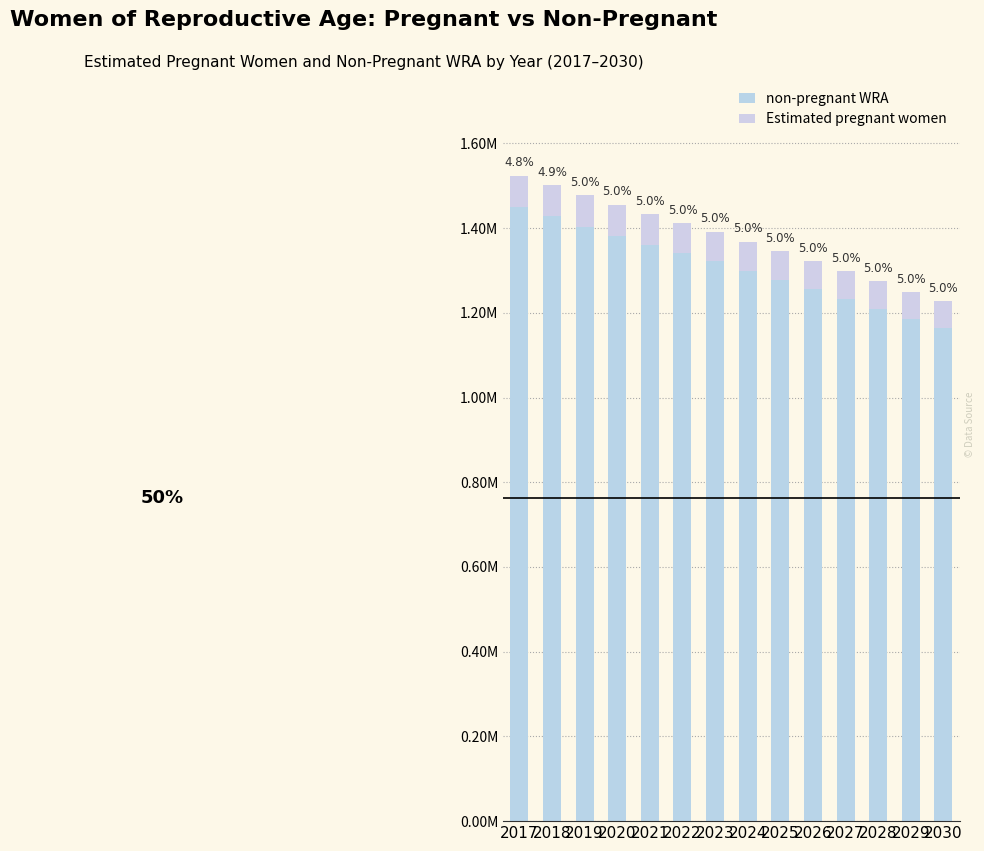

Are the bars grouped side by side (vs. stacked)?

No